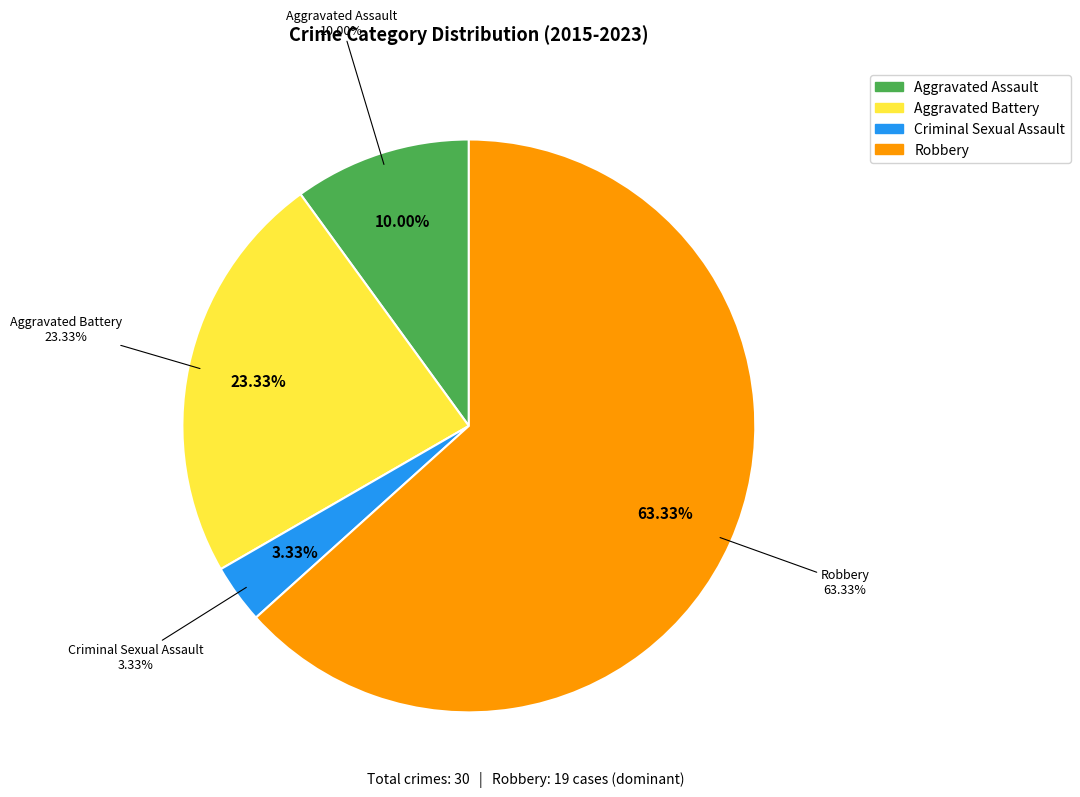

To the nearest percent, what portion does Criminal Sexual Assault represent?

3%